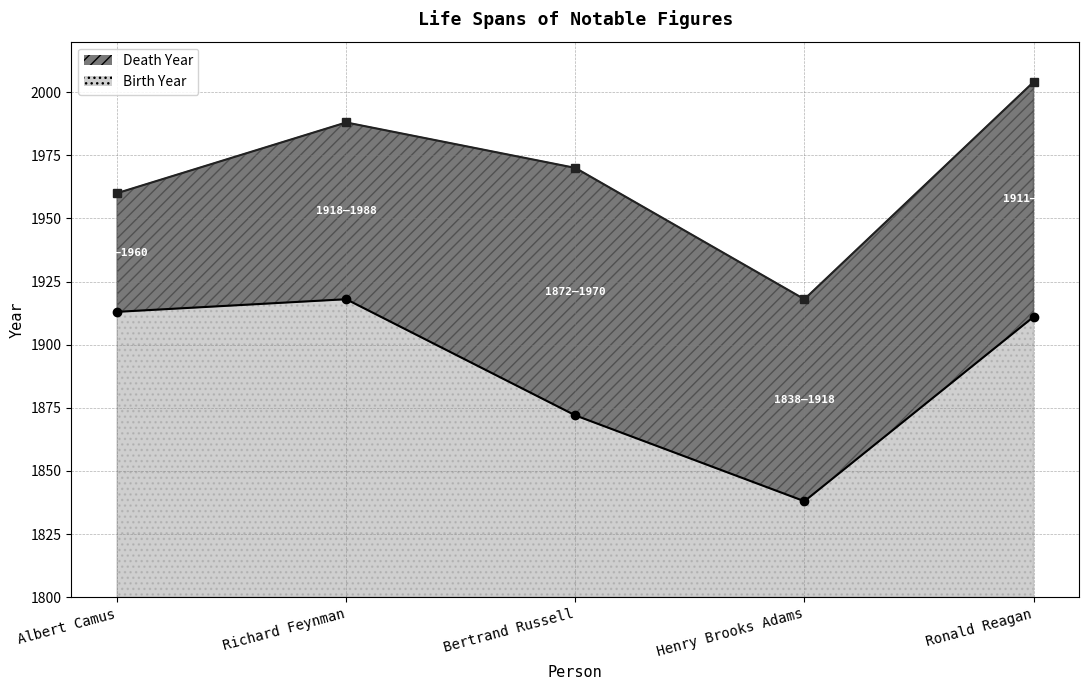

What is the approximate value of Death Year at Henry Brooks Adams?

1918